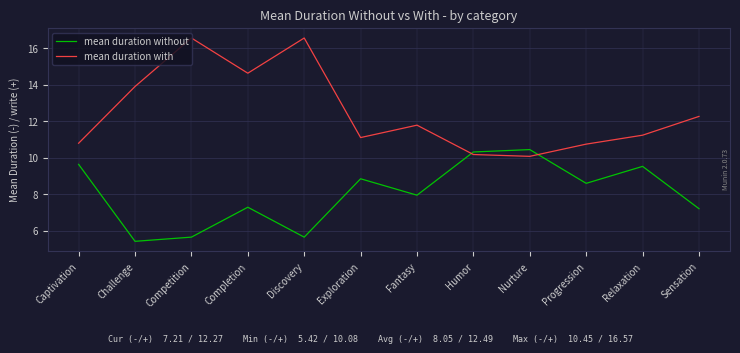

Where does the mean duration with series first go above 11?

Challenge